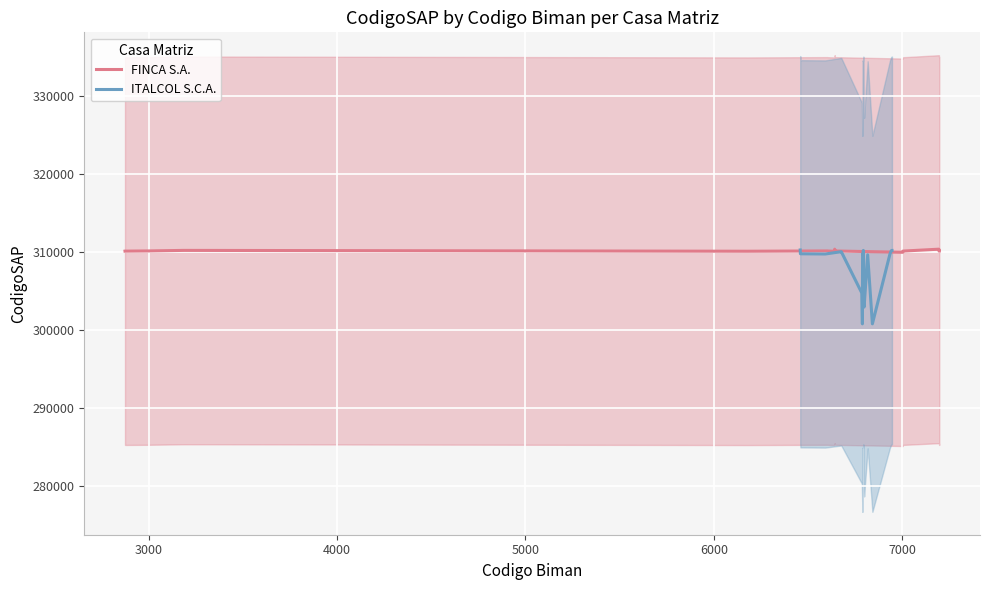

Reading left to right, extract all data points from this chart.

310105	310108	310103	310124	310197	310088	310089	310125	310116	310087	310120	310355	310122	309955	310101	310110	310111	310352	310106	310109